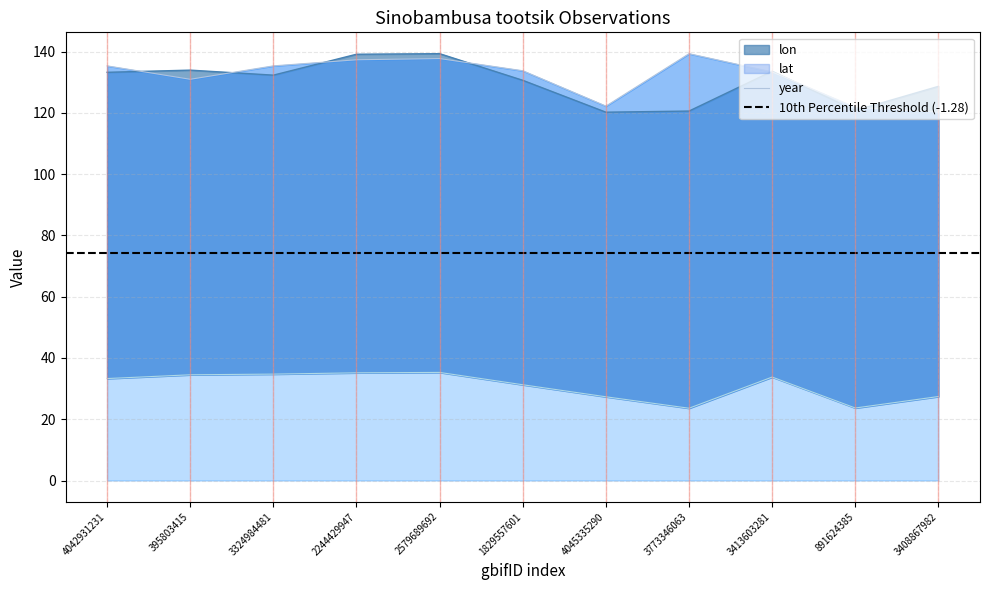

What is the smallest value displayed?

23.6